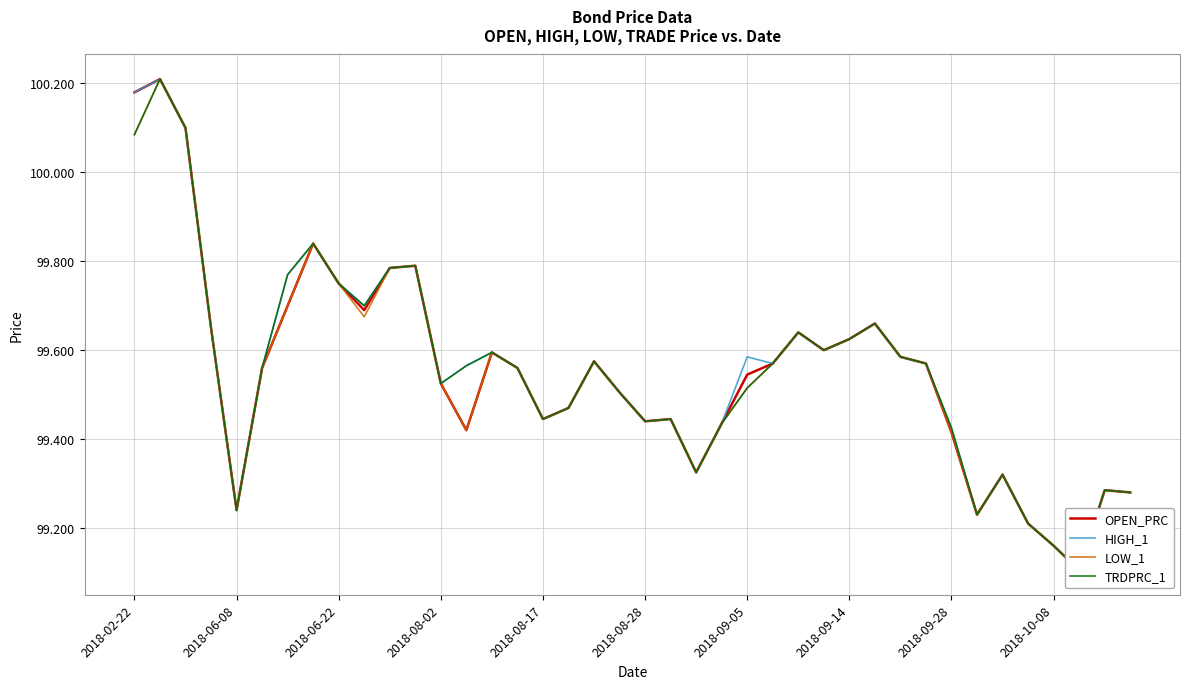

Count the number of data series in this chart.

4